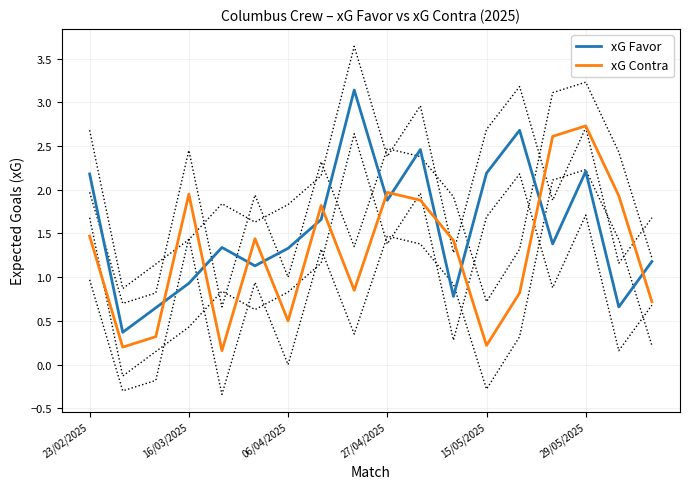

At how many categories does at least one series exceed 0?

18